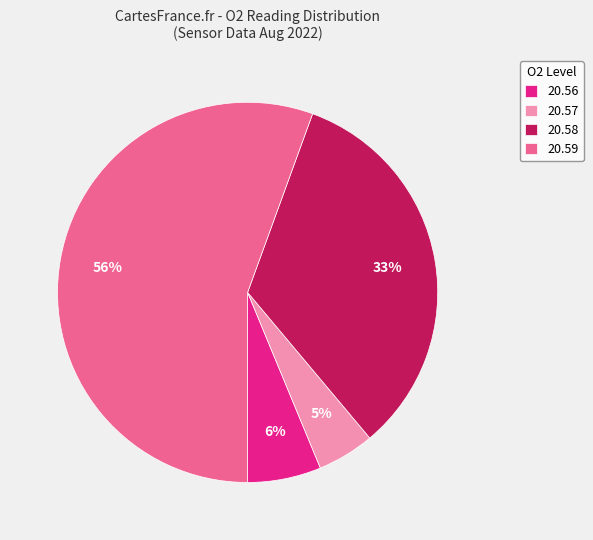

Which has a higher value, 20.56 or 20.57?

20.56